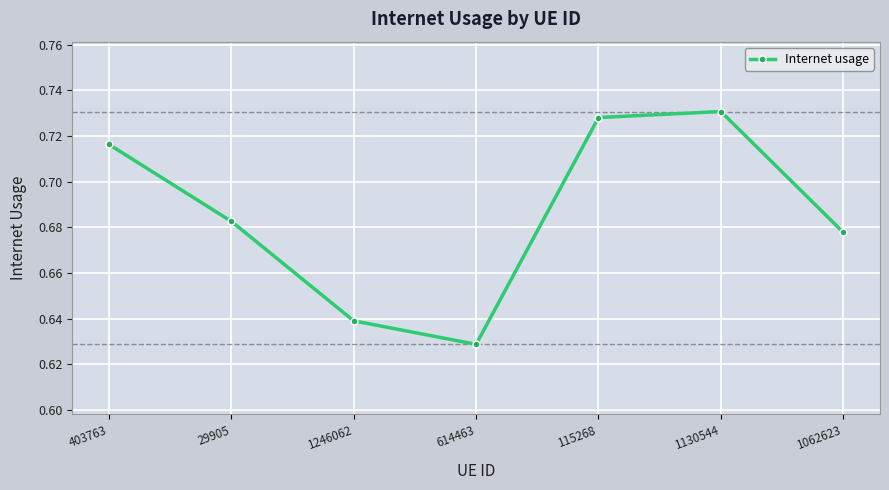

What is the sum of all values?

4.8